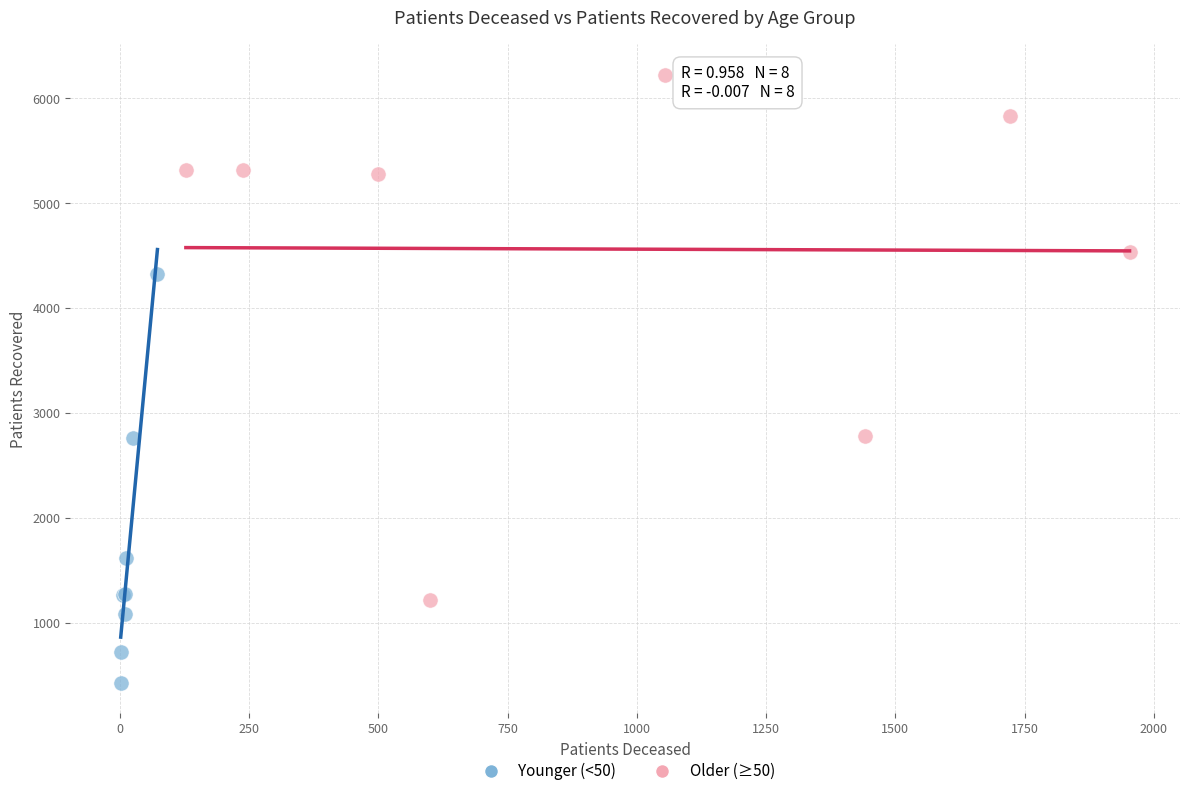

What are all the series names shown in the legend?

Younger (<50), Older (≥50)